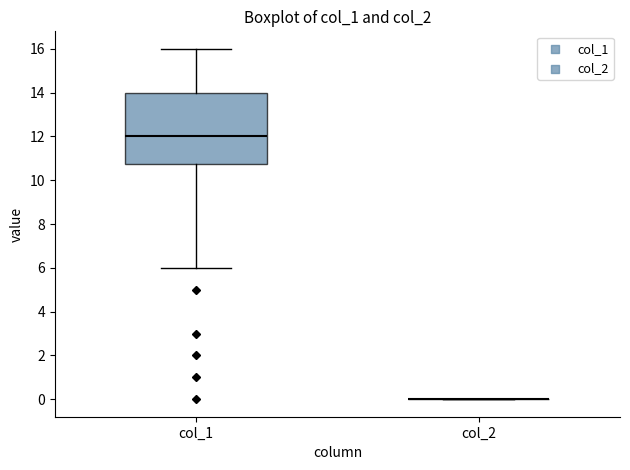

Reading left to right, transcribe this box plot: for each box, give where its median line is, the range the box spans, and where its two whiskers end, as read against the y-axis. The values are not printed on the chart, so give them approximately, as read against the axis.

col_1: median 12.0, box 10.8 to 14.0, whiskers 6.0 to 16.0
col_2: box collapsed to a line at 0.0, whiskers 0.0 to 0.0